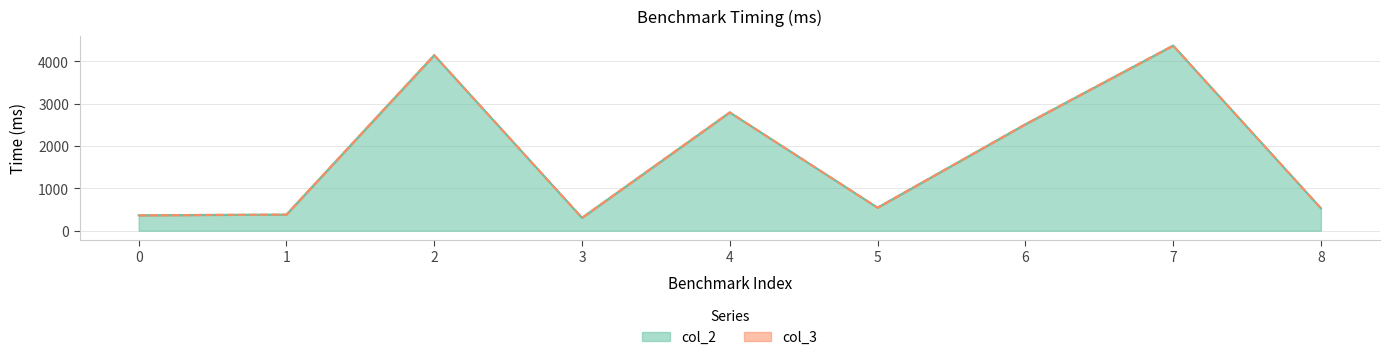

Where is the first local maximum for col_2?

2